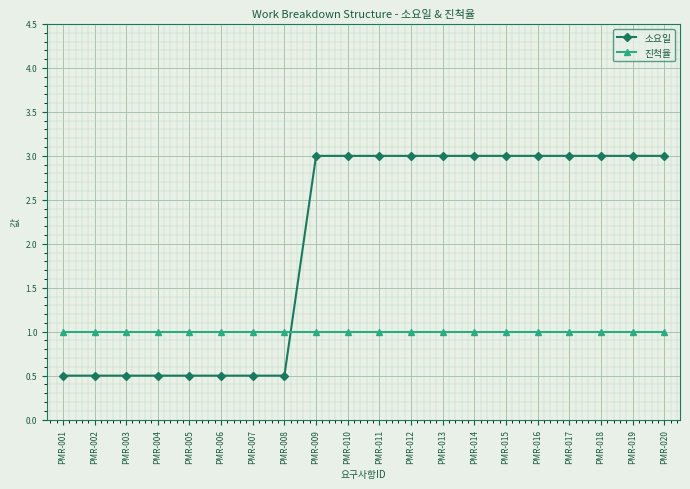

What is the difference between the maximum and second lowest values in the 소요일 series?

2.5